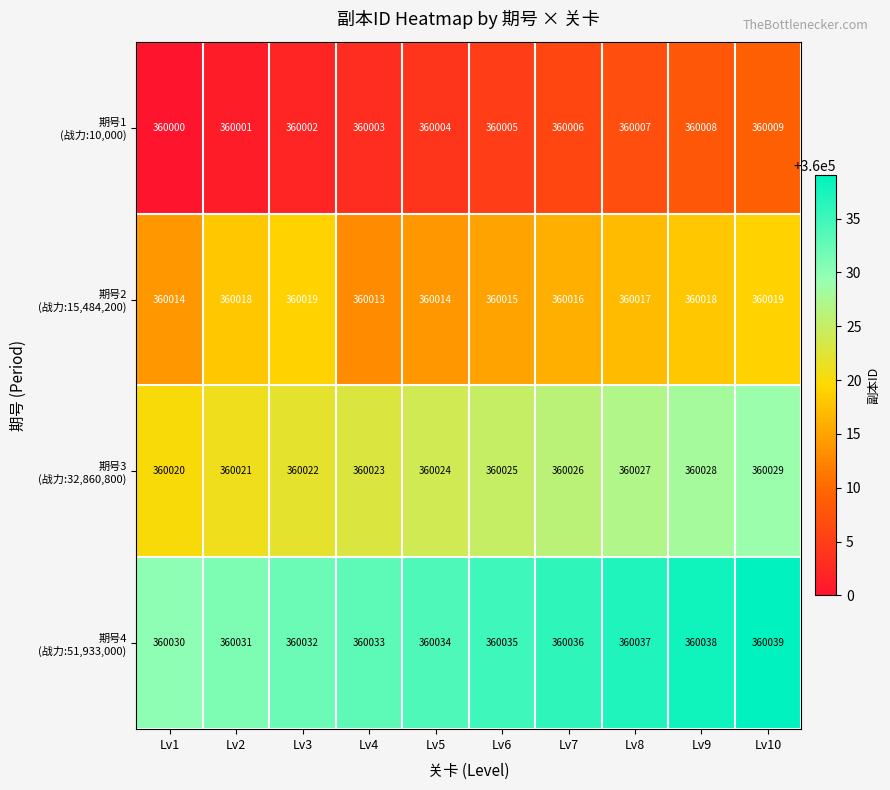

What is the difference between the highest and lowest values at Lv6?

30